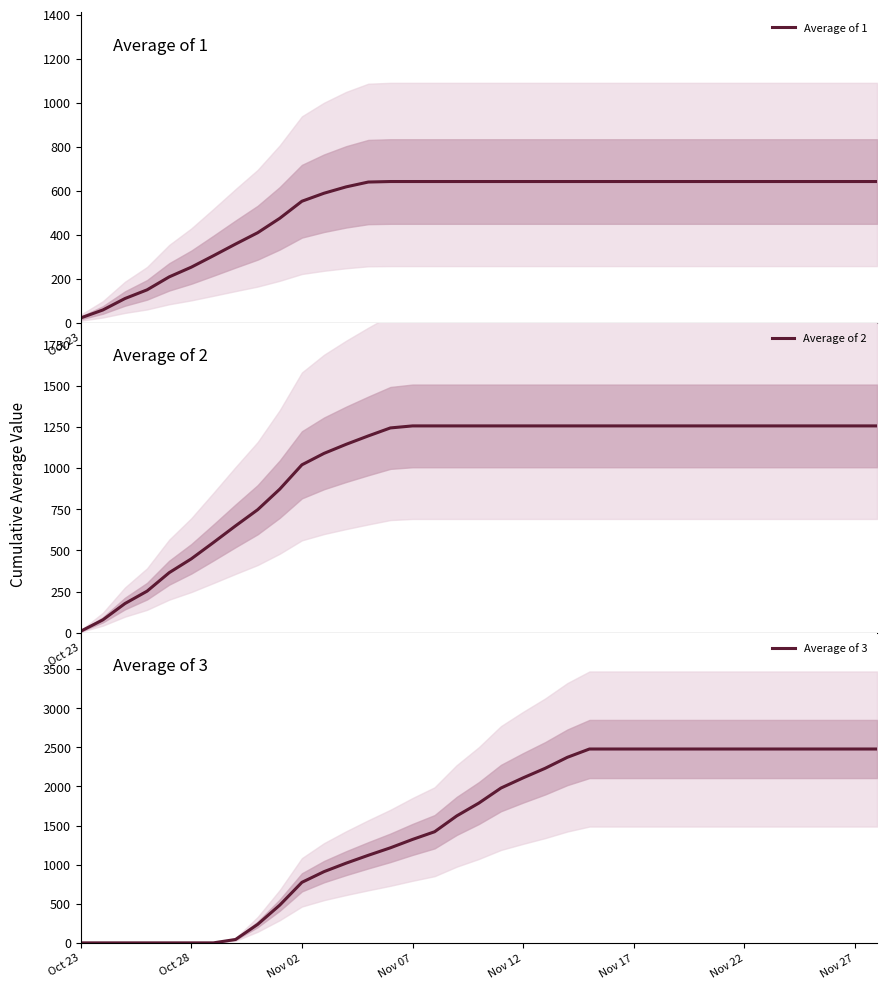

At which label does Average of 1 reach its minimum?

Oct 23